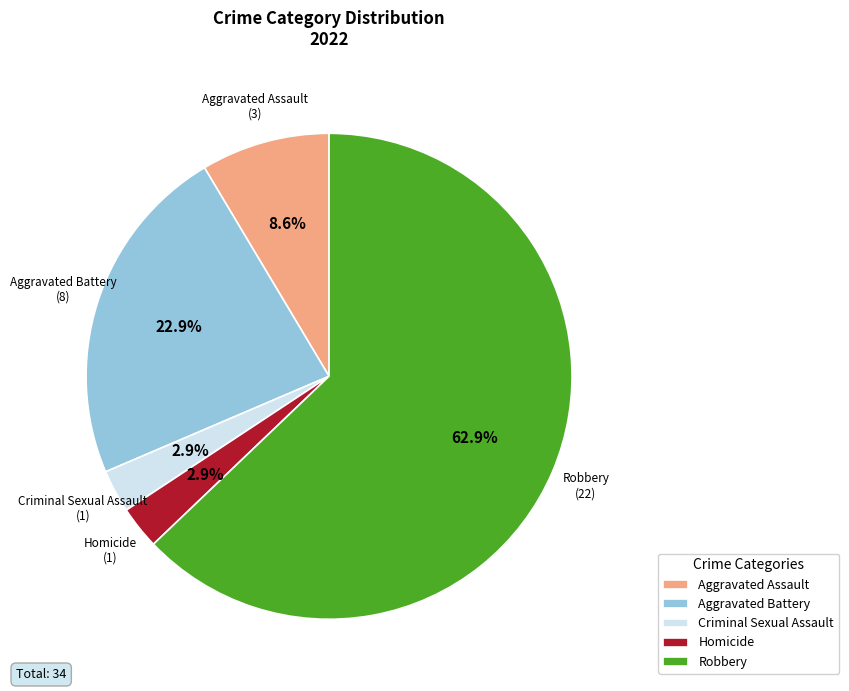

What is the ratio of the value at Criminal Sexual Assault to the value at Aggravated Assault?

0.3